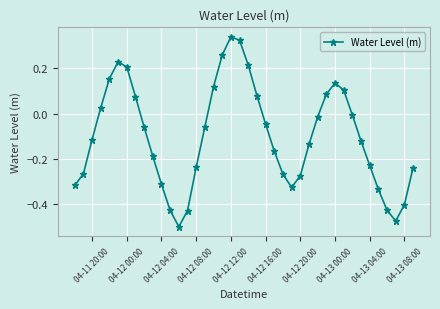

How many positive values are there?

14